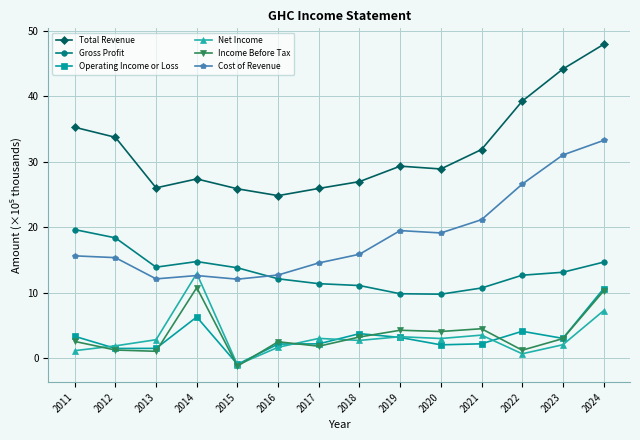

What is the difference between the maximum and minimum values in the Operating Income or Loss series?

11.5